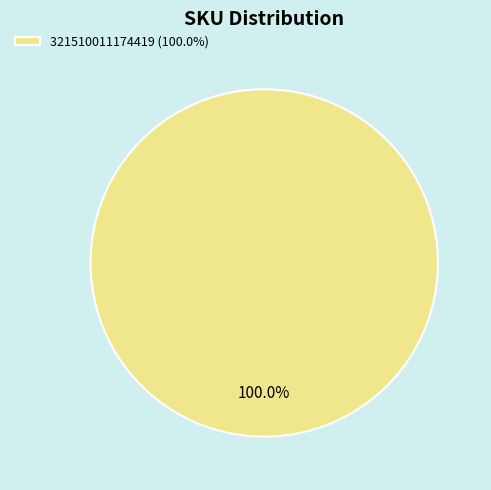

Does 321510011174419 (100.0%) account for over 50% of the chart?

Yes